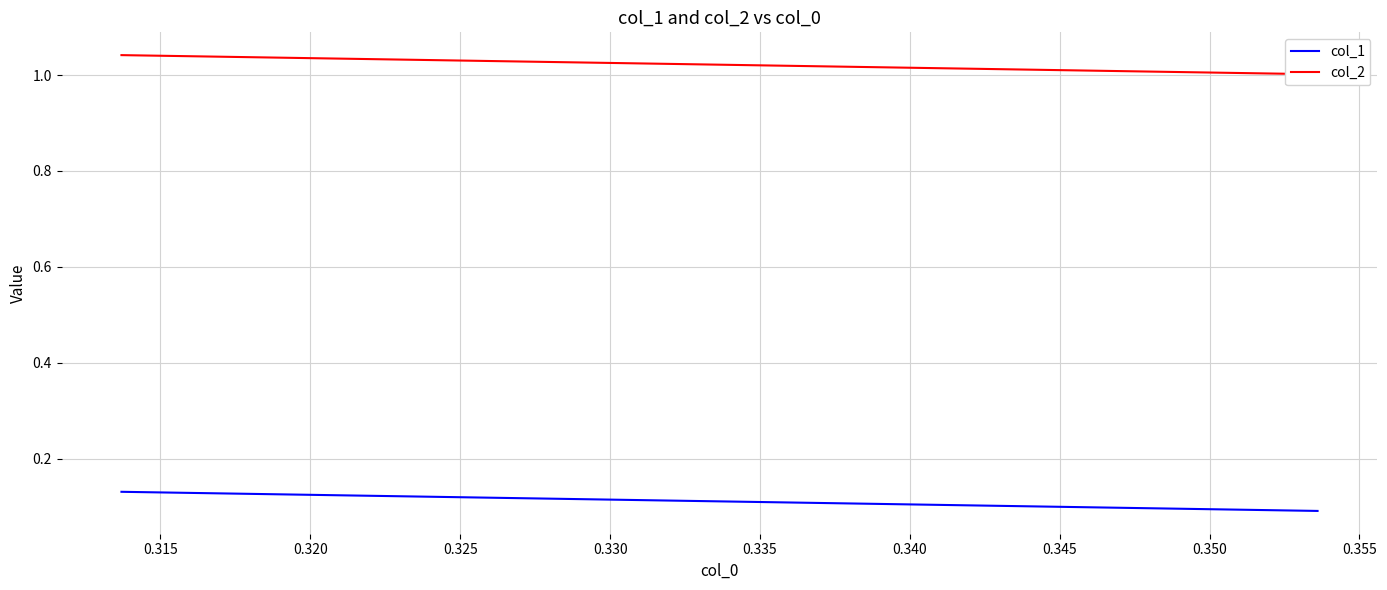

Count the col_1 values in the range 0 to 1.

3